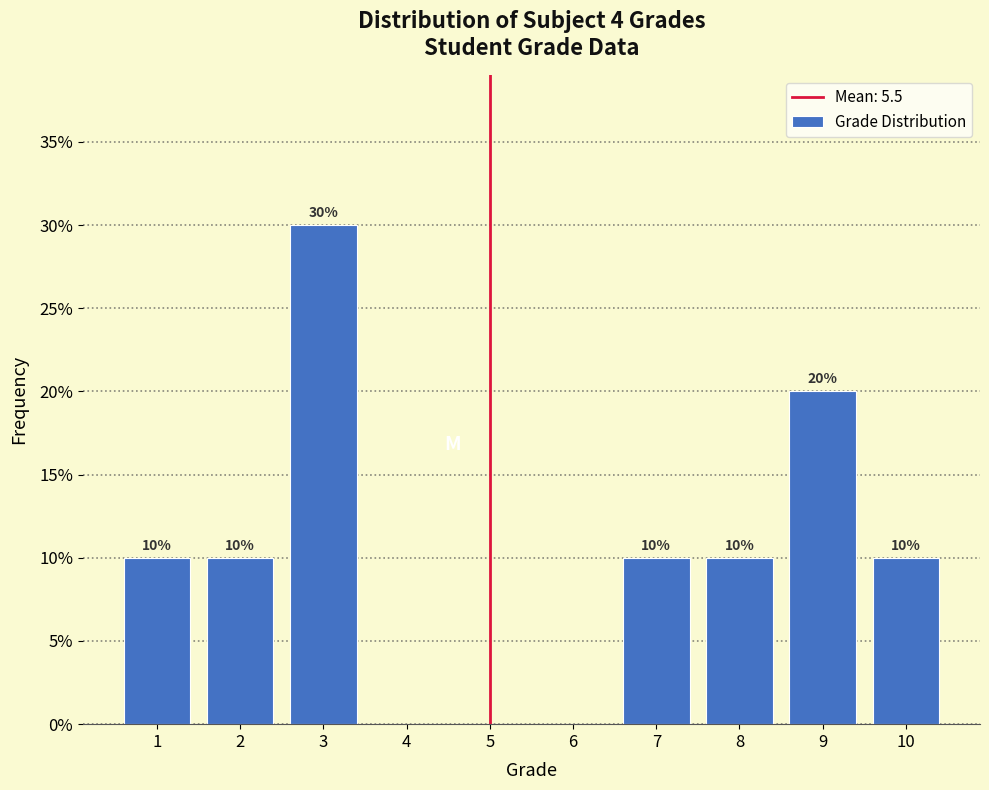

Reading left to right, transcribe all the data shown in this chart.

1=10	2=10	3=30	4=0	5=0	6=0	7=10	8=10	9=20	10=10